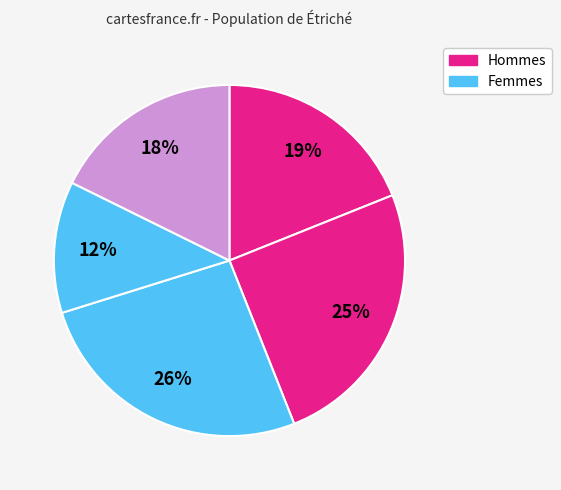

Is there any slice that represents more than half of the pie?

No